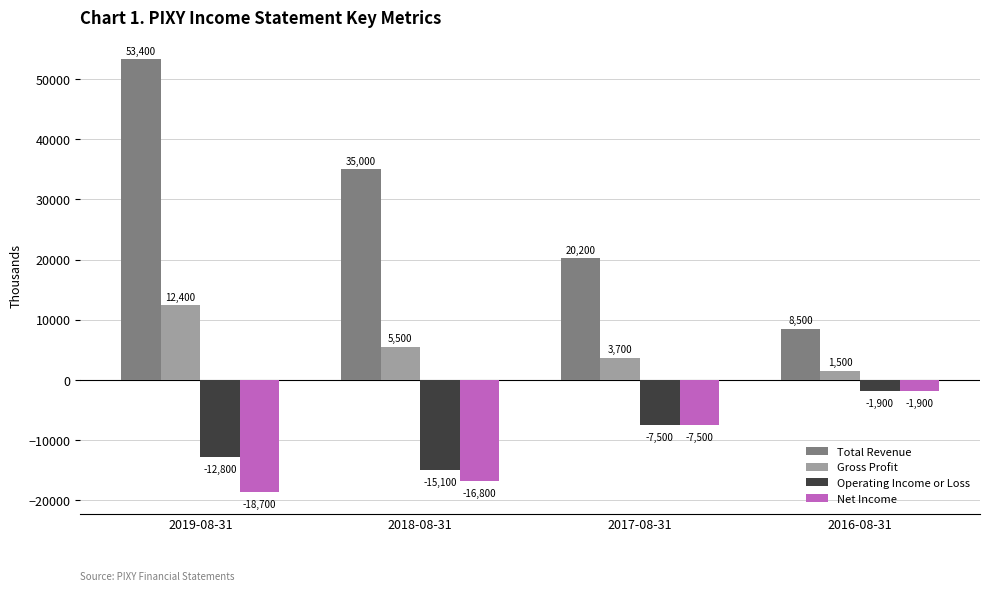

What is the label of the 4th bar from the left?

2016-08-31